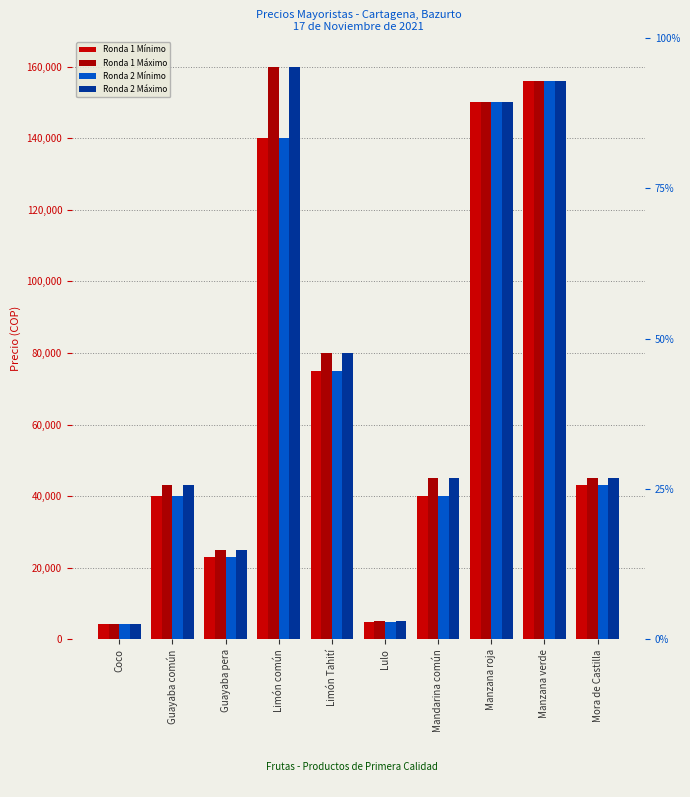

At which label is Ronda 1 Mínimo closest to 80100?

Limón Tahití